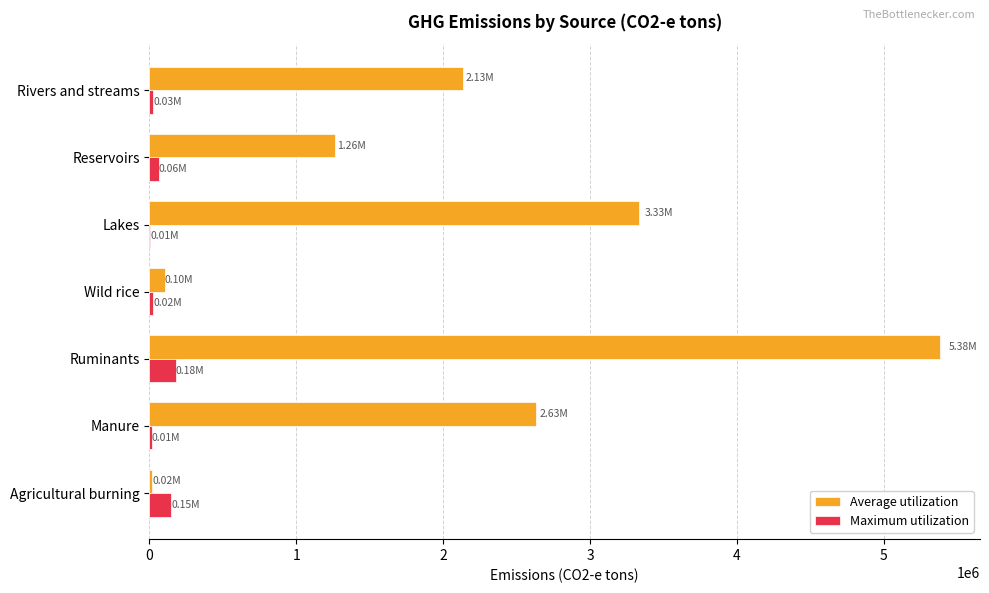

At which category is the sum across all series the highest?

Ruminants